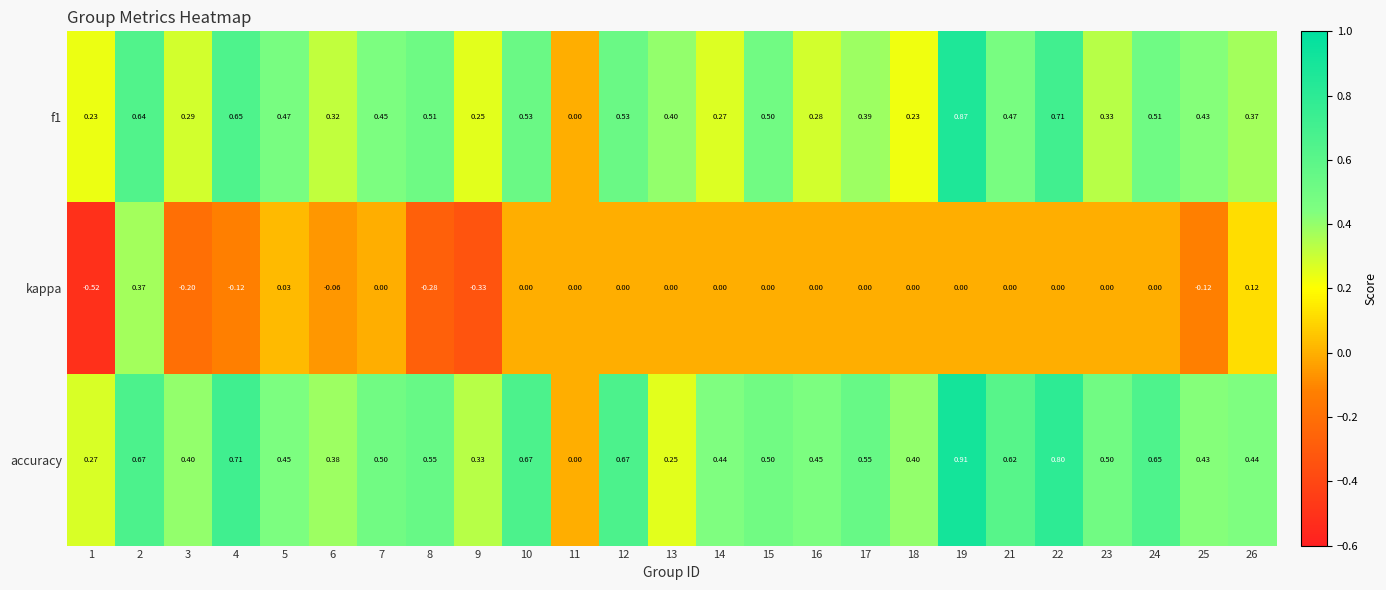

Which series has the largest total across all categories?

accuracy